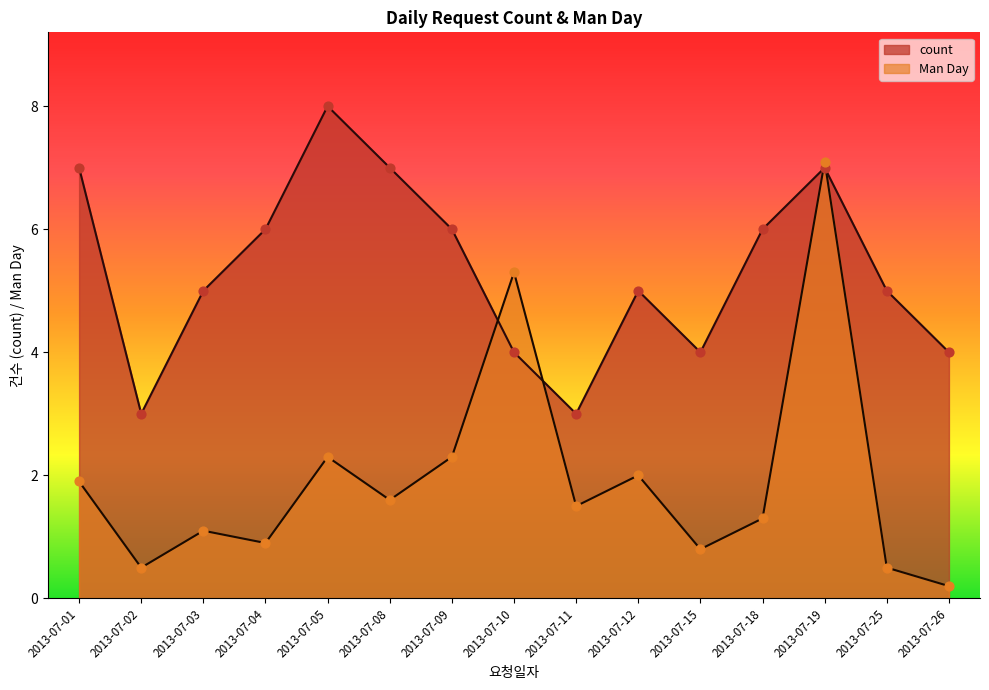

Is the value of man_day at 2013-07-03 greater than the value of count at 2013-07-15?

No